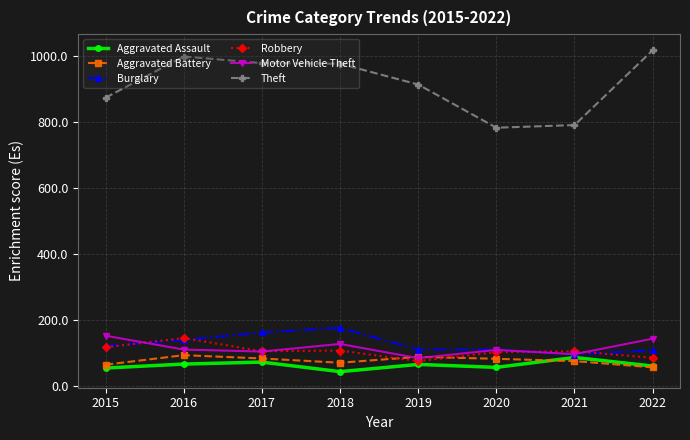

True or false: Theft and Robbery cross at least once.

False